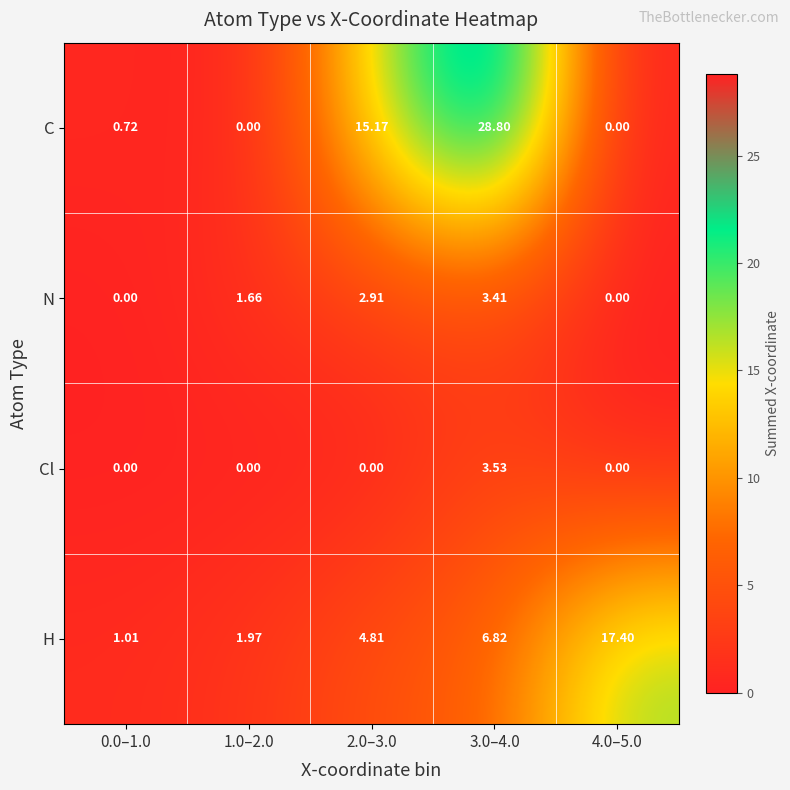

What is the difference between the highest and lowest values at 4.0–5.0?

17.4